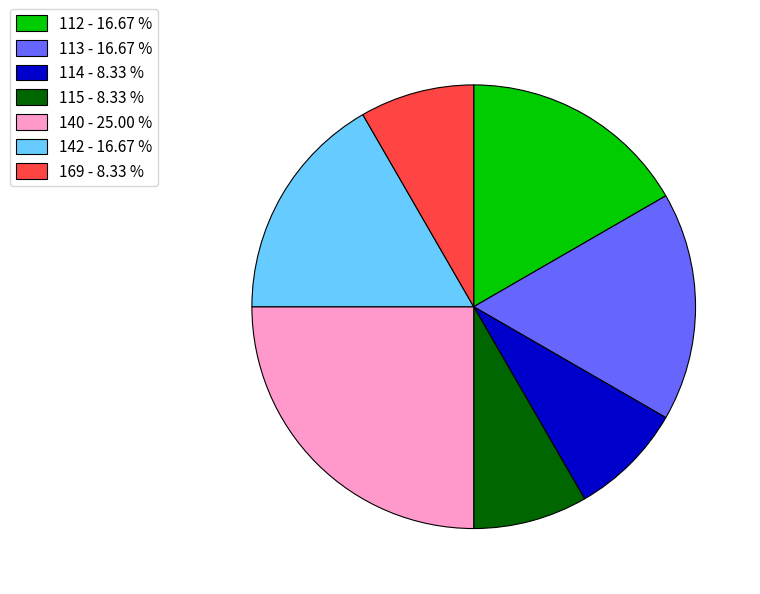

Do 142 - 16.67 % and 169 - 8.33 % together represent more than half of the pie?

No